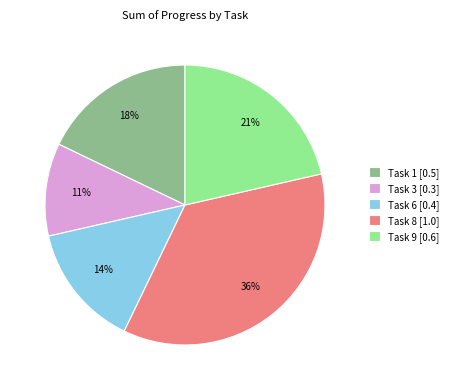

How many segments does this pie chart have?

5